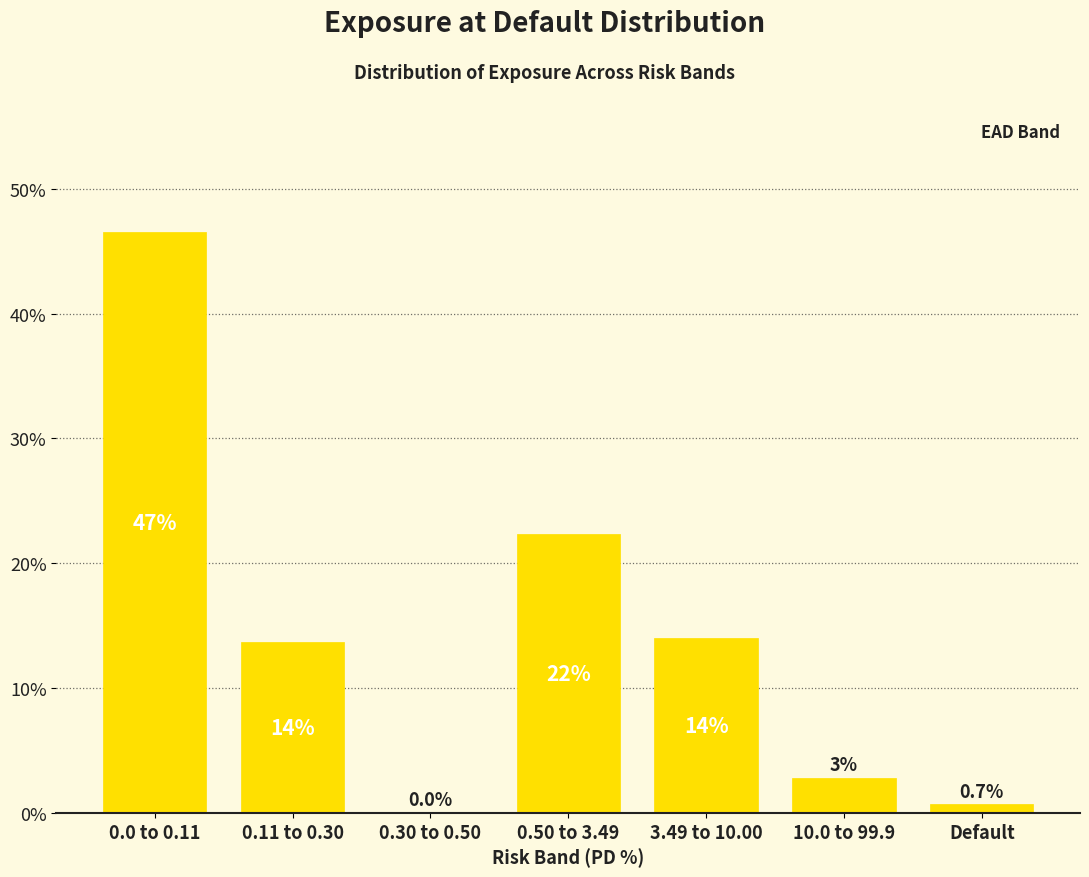

Reading left to right, extract all data points from this chart.

0.0 to 0.11=46.5	0.11 to 0.30=13.7	0.30 to 0.50=0.0	0.50 to 3.49=22.3	3.49 to 10.00=14.0	10.0 to 99.9=2.8	Default=0.7